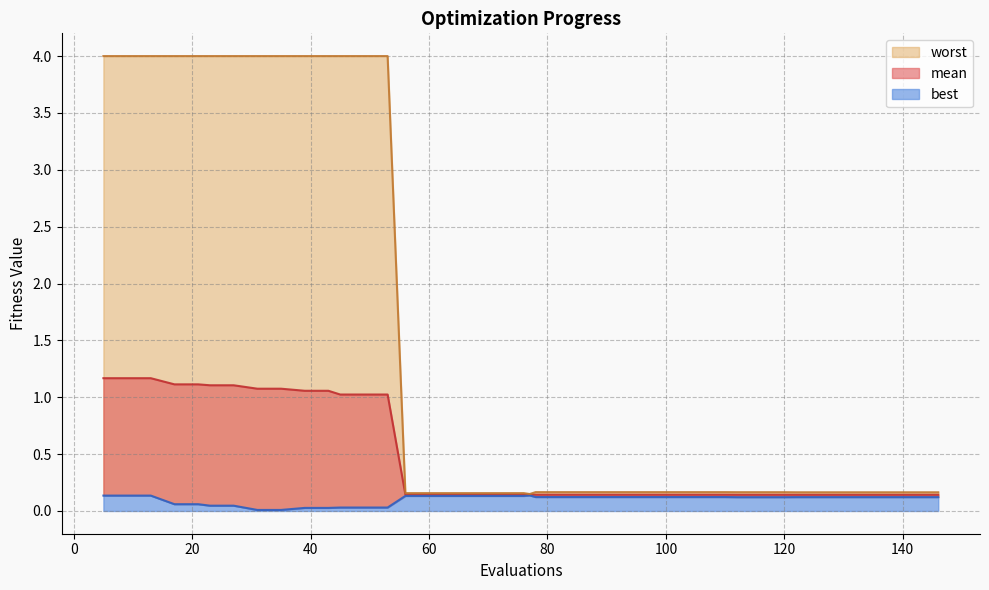

At which label is mean closest to 0?

122